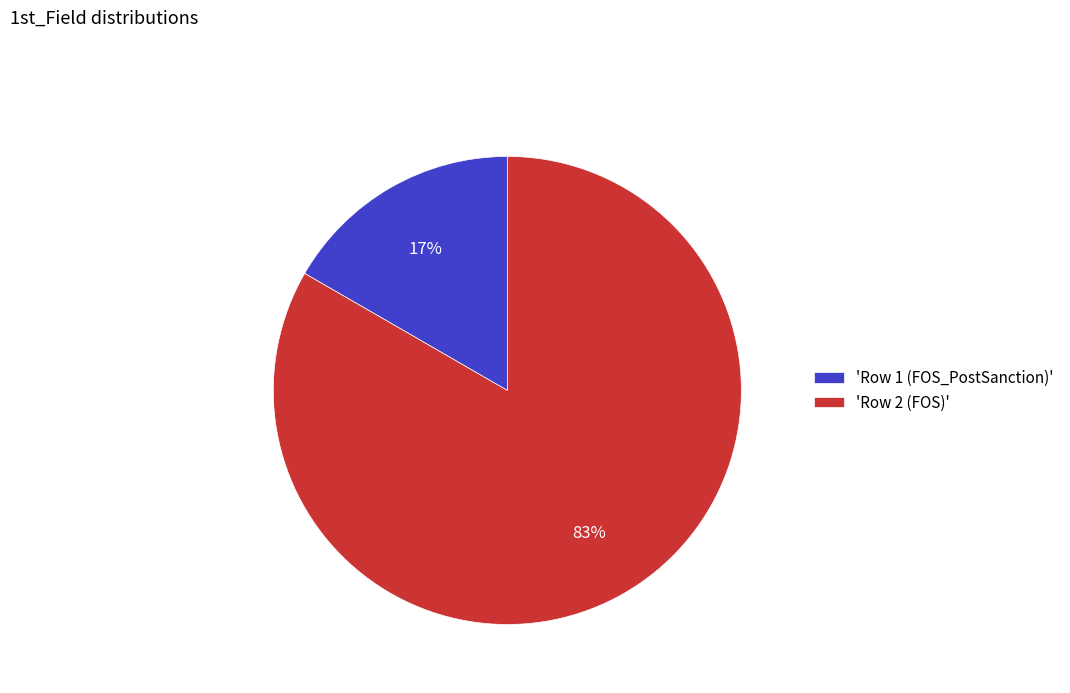

How many slices are in this pie chart?

2